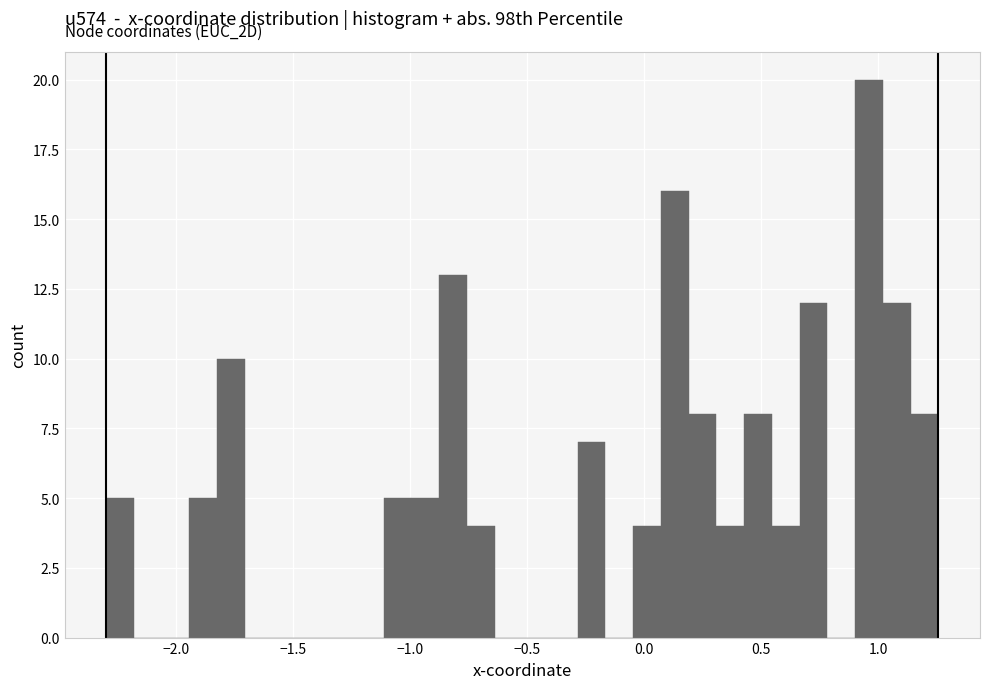

Read against the x-axis, roughly where is the centre of the tallest bar?

0.95